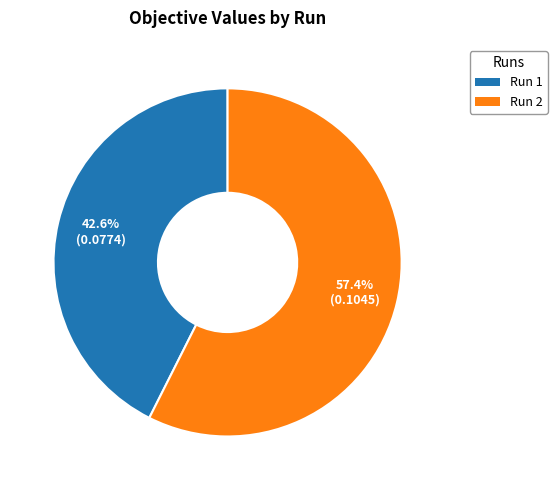

Count the number of slices in the pie.

2